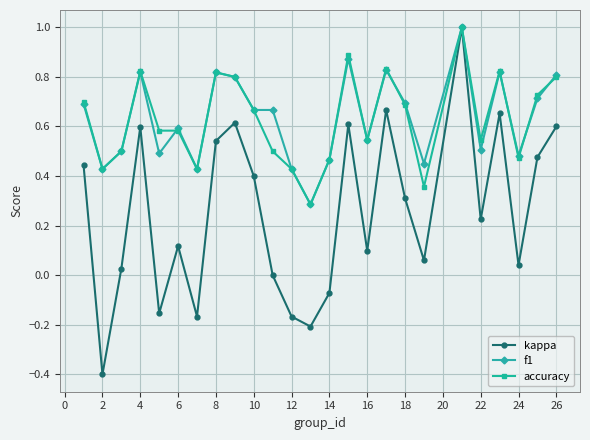

What is the minimum value shown in the chart?

-0.4